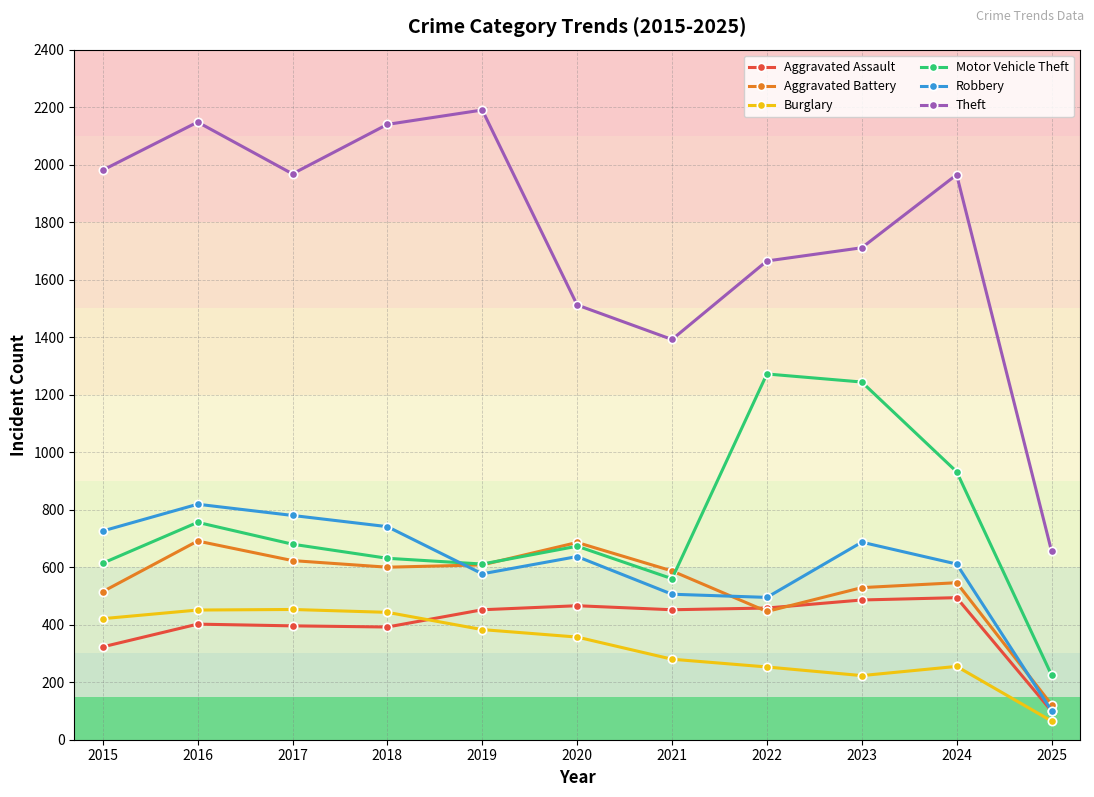

What is the greatest value displayed?

2190